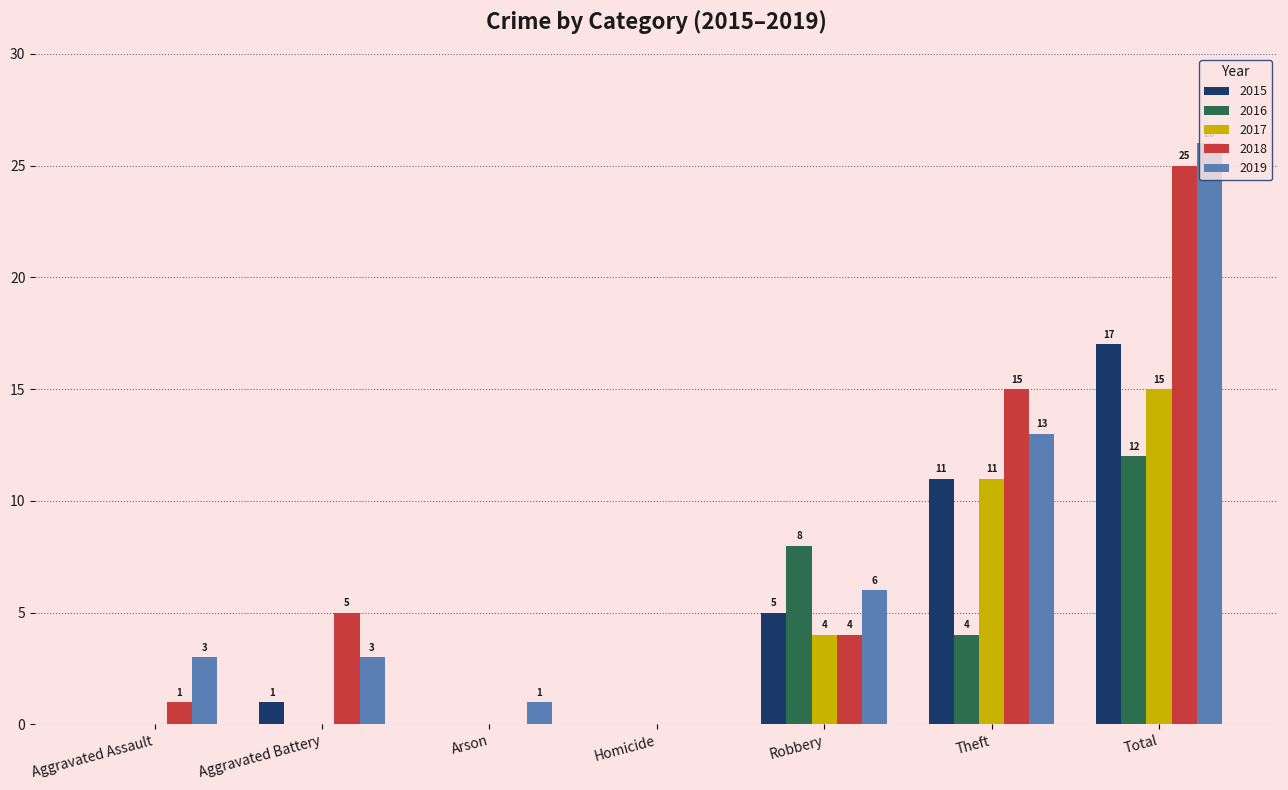

What is the spread (max minus min) of values at Arson?

1